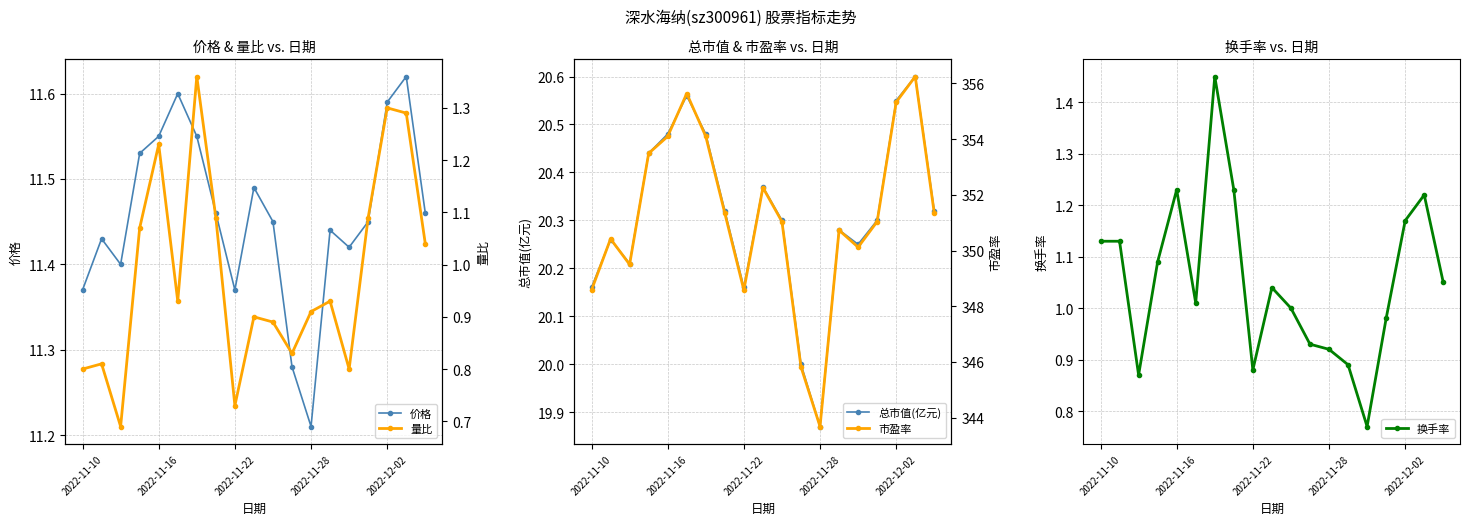

What is the sum of all 市盈率 values?

6673.4